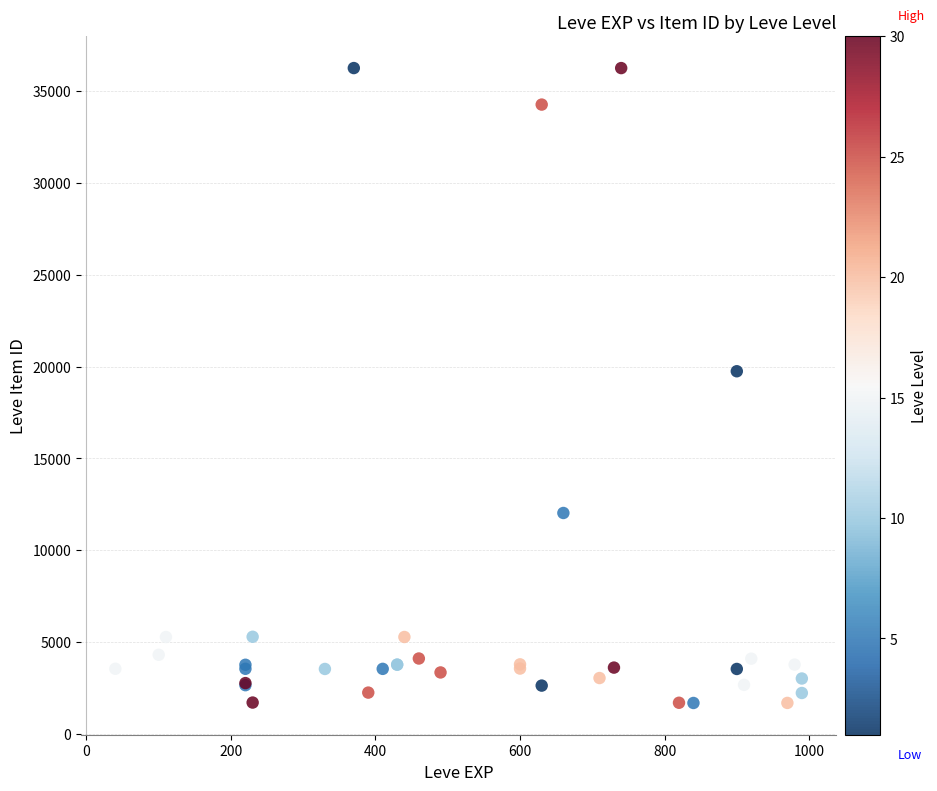

What Y value in the scatter plot is closest to 18967?

19744